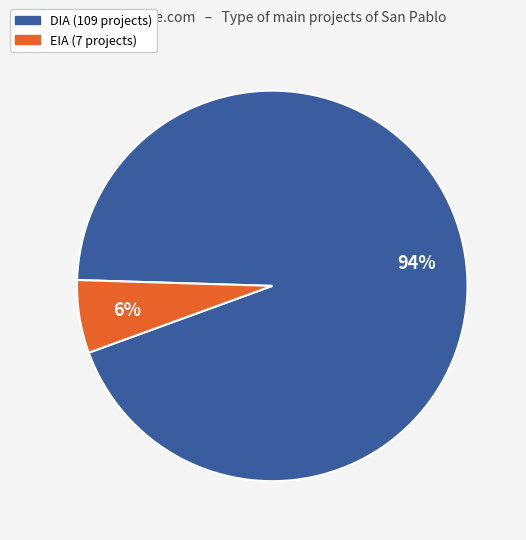

Count the number of slices in the pie.

2